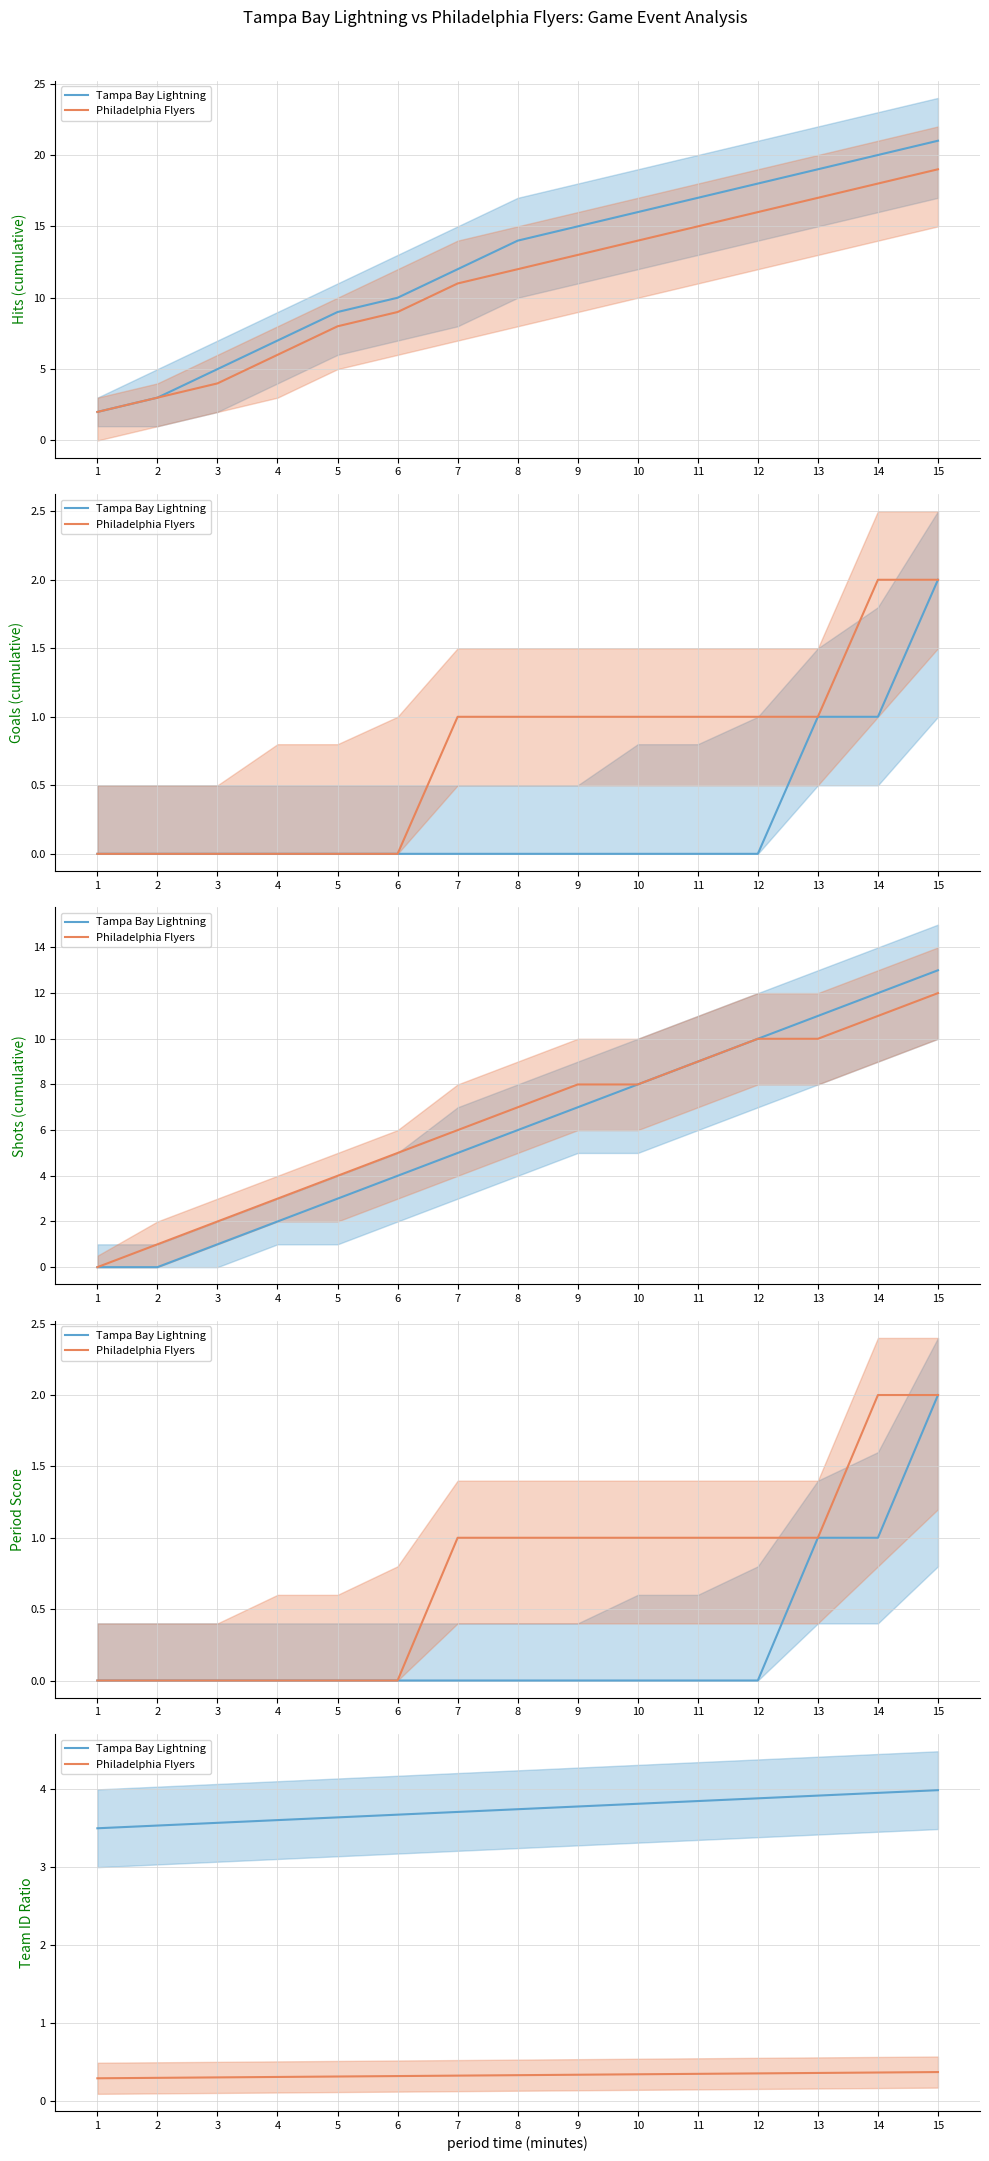

At which category is the sum across all series the highest?

15